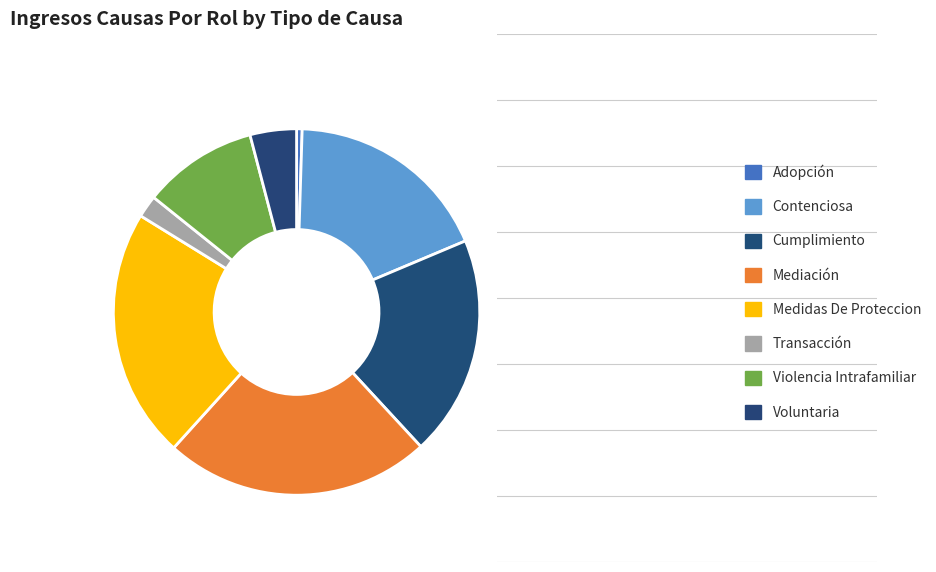

Does Adopción represent more than half of the total?

No